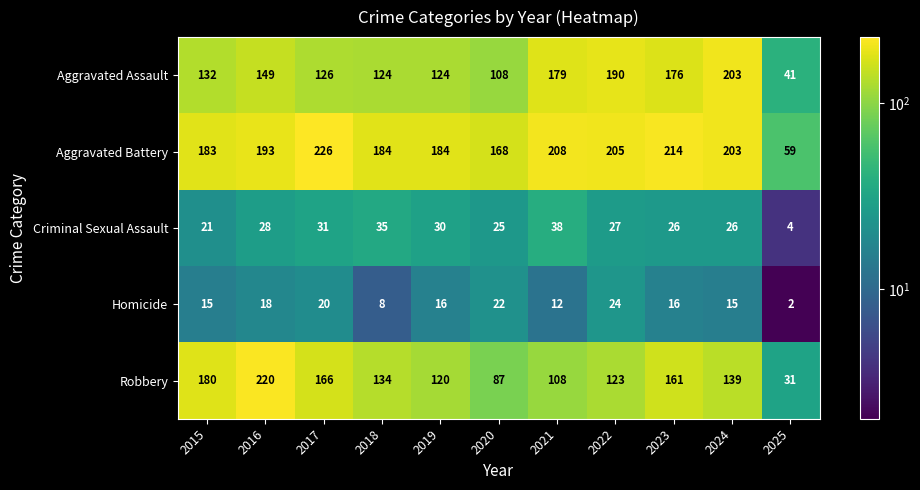

The value of Criminal Sexual Assault at 2024 is 26. True or false?

True